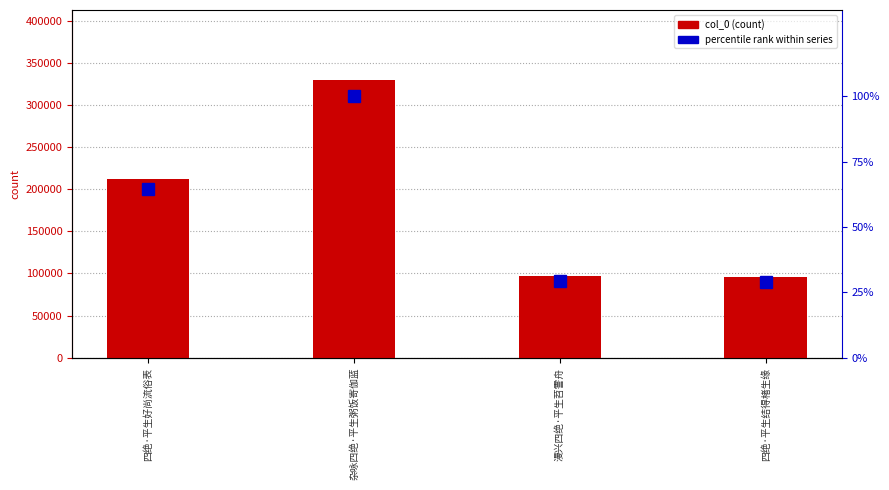

How many bars are there in each group?

2